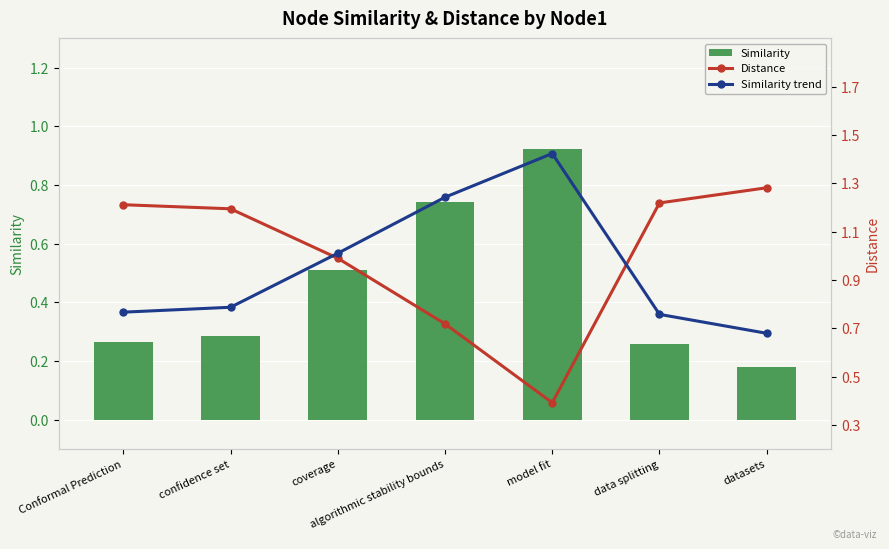

What position from the left is datasets?

7